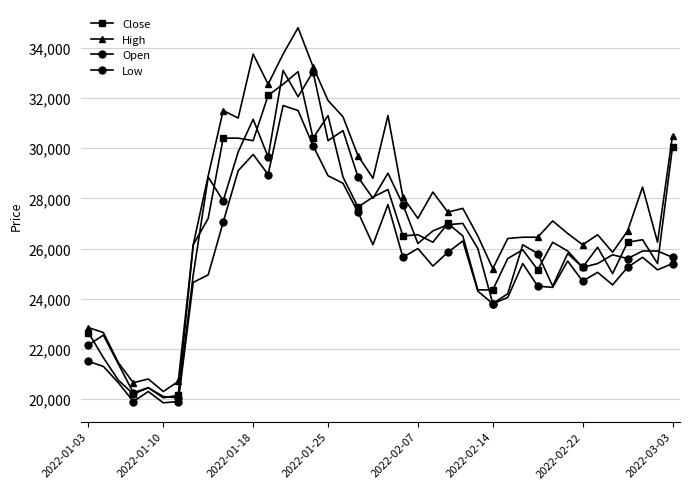

Count the number of data series in this chart.

4